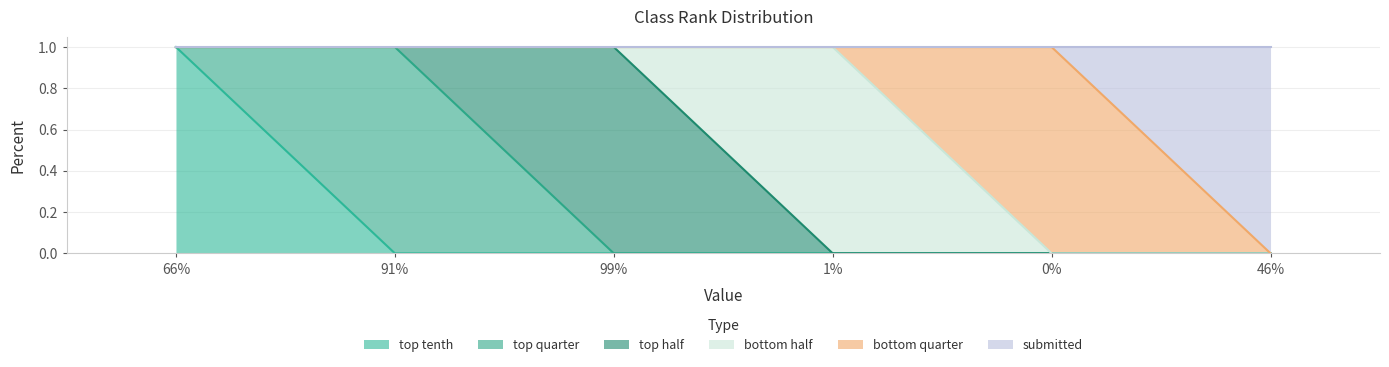

True or false: bottom quarter has more than 0 points higher than both neighbors.

True